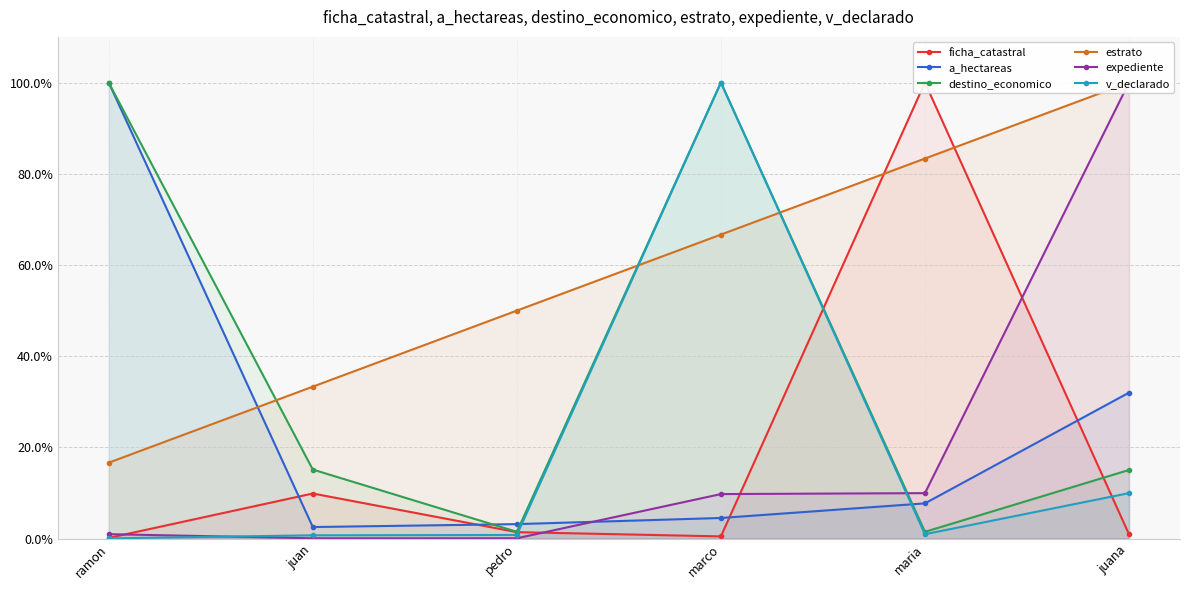

Count the number of data series in this chart.

6